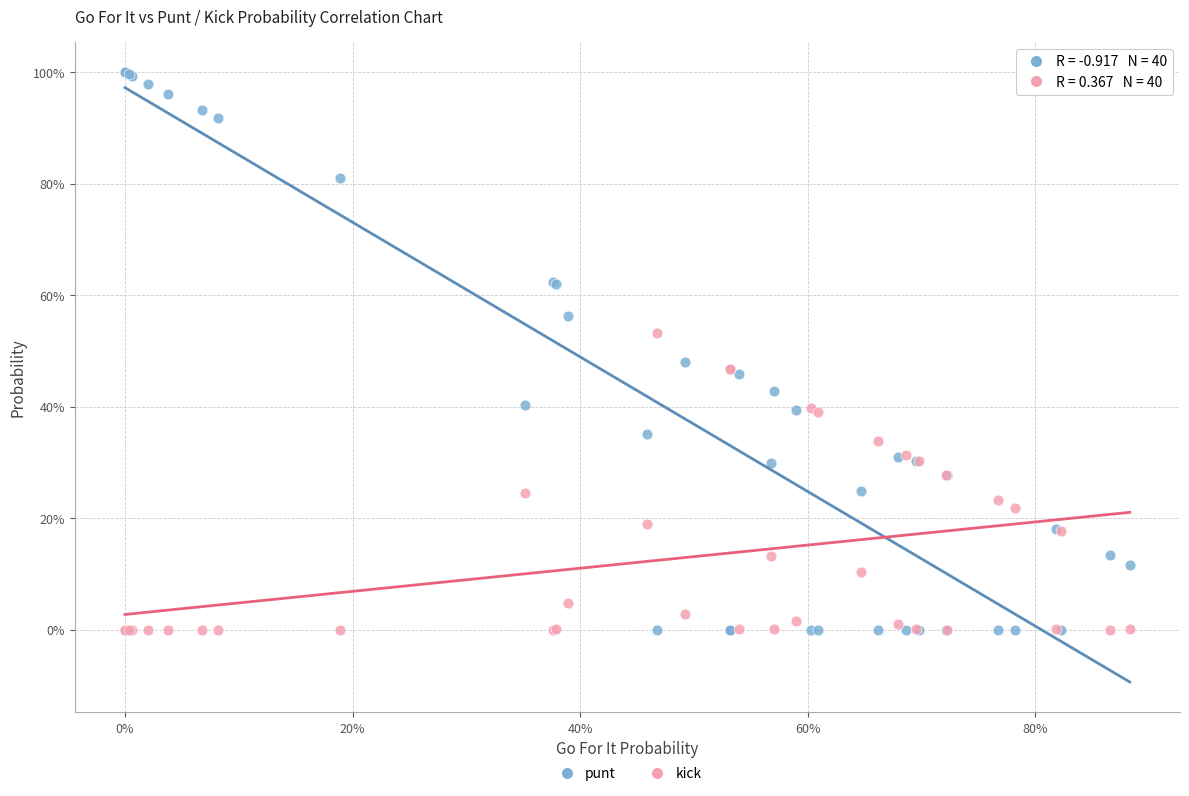

What are all the series names shown in the legend?

punt, kick